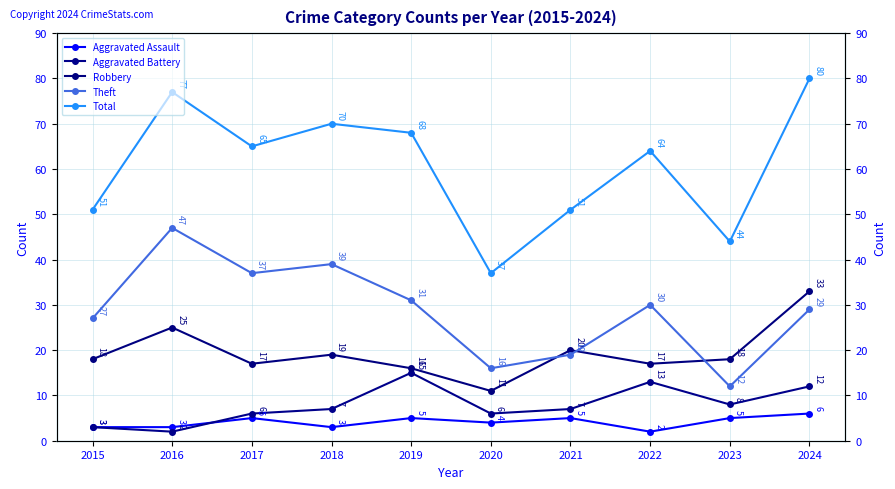

Reading left to right, extract all data points from this chart.

Aggravated Assault: 3	3	5	3	5	4	5	2	5	6
Aggravated Battery: 3	2	6	7	15	6	7	13	8	12
Robbery: 18	25	17	19	16	11	20	17	18	33
Theft: 27	47	37	39	31	16	19	30	12	29
Total: 51	77	65	70	68	37	51	64	44	80